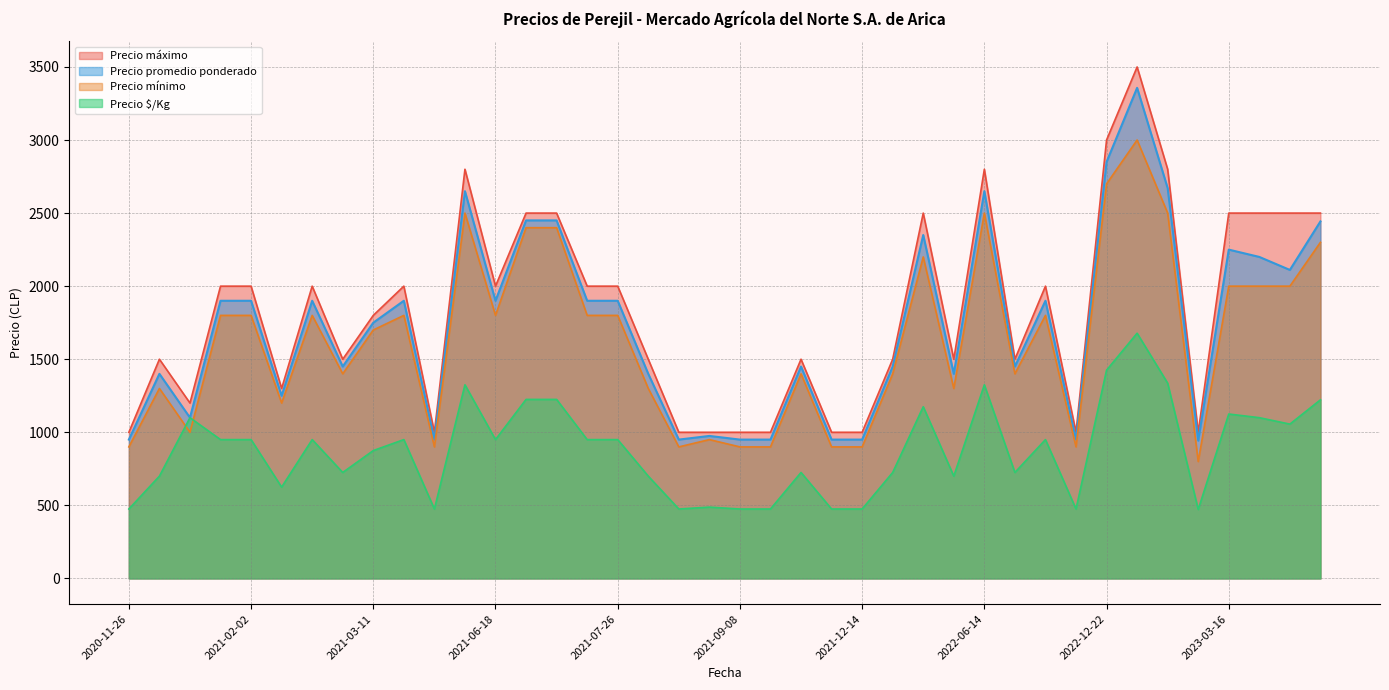

Reading left to right, extract all data points from this chart.

Precio promedio ponderado: 2021-08-30=975	2021-02-02=1900	2021-08-27=950	2021-07-15=1900	2021-02-26=1900	2021-03-11=1750	2021-12-10=950	2022-12-22=2850	2023-03-16=2250	2022-08-16=1450	2022-08-22=1900	2020-11-26=950	2021-09-08=950	2023-04-05=2111	2021-07-26=1900	2023-02-14=2671	2021-04-05=1900	2022-06-14=2650	2021-11-25=1450	2022-09-13=950	2021-06-18=1900	2020-12-07=1400	2021-03-02=1450	2023-04-20=2443	2021-01-06=1900	2021-06-16=2650	2021-07-08=2450	2023-02-15=943	2023-03-23=2200	2021-12-14=950	2021-02-16=1250	2022-01-11=1450	2021-07-13=2450	2020-12-16=1100	2022-02-24=1400	2022-02-09=2350	2021-09-29=950	2021-08-19=1400	2023-01-10=3357	2021-04-16=950
Precio mínimo: 2021-08-30=950	2021-02-02=1800	2021-08-27=900	2021-07-15=1800	2021-02-26=1800	2021-03-11=1700	2021-12-10=900	2022-12-22=2700	2023-03-16=2000	2022-08-16=1400	2022-08-22=1800	2020-11-26=900	2021-09-08=900	2023-04-05=2000	2021-07-26=1800	2023-02-14=2500	2021-04-05=1800	2022-06-14=2500	2021-11-25=1400	2022-09-13=900	2021-06-18=1800	2020-12-07=1300	2021-03-02=1400	2023-04-20=2300	2021-01-06=1800	2021-06-16=2500	2021-07-08=2400	2023-02-15=800	2023-03-23=2000	2021-12-14=900	2021-02-16=1200	2022-01-11=1400	2021-07-13=2400	2020-12-16=1000	2022-02-24=1300	2022-02-09=2200	2021-09-29=900	2021-08-19=1300	2023-01-10=3000	2021-04-16=900
Precio máximo: 2021-08-30=1000	2021-02-02=2000	2021-08-27=1000	2021-07-15=2000	2021-02-26=2000	2021-03-11=1800	2021-12-10=1000	2022-12-22=3000	2023-03-16=2500	2022-08-16=1500	2022-08-22=2000	2020-11-26=1000	2021-09-08=1000	2023-04-05=2500	2021-07-26=2000	2023-02-14=2800	2021-04-05=2000	2022-06-14=2800	2021-11-25=1500	2022-09-13=1000	2021-06-18=2000	2020-12-07=1500	2021-03-02=1500	2023-04-20=2500	2021-01-06=2000	2021-06-16=2800	2021-07-08=2500	2023-02-15=1000	2023-03-23=2500	2021-12-14=1000	2021-02-16=1300	2022-01-11=1500	2021-07-13=2500	2020-12-16=1200	2022-02-24=1500	2022-02-09=2500	2021-09-29=1000	2021-08-19=1500	2023-01-10=3500	2021-04-16=1000
Precio $/Kg: 2021-08-30=488	2021-02-02=950	2021-08-27=475	2021-07-15=950	2021-02-26=950	2021-03-11=875	2021-12-10=475	2022-12-22=1425	2023-03-16=1125	2022-08-16=725	2022-08-22=950	2020-11-26=475	2021-09-08=475	2023-04-05=1056	2021-07-26=950	2023-02-14=1336	2021-04-05=950	2022-06-14=1325	2021-11-25=725	2022-09-13=475	2021-06-18=950	2020-12-07=700	2021-03-02=725	2023-04-20=1222	2021-01-06=950	2021-06-16=1325	2021-07-08=1225	2023-02-15=472	2023-03-23=1100	2021-12-14=475	2021-02-16=625	2022-01-11=725	2021-07-13=1225	2020-12-16=1100	2022-02-24=700	2022-02-09=1175	2021-09-29=475	2021-08-19=700	2023-01-10=1678	2021-04-16=475